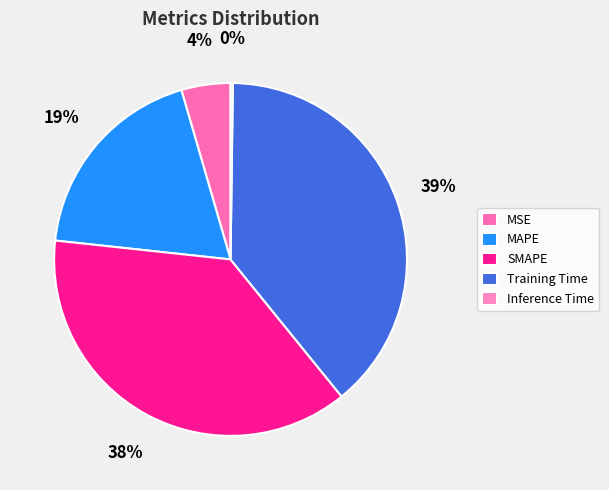

To the nearest percent, what portion does SMAPE represent?

38%